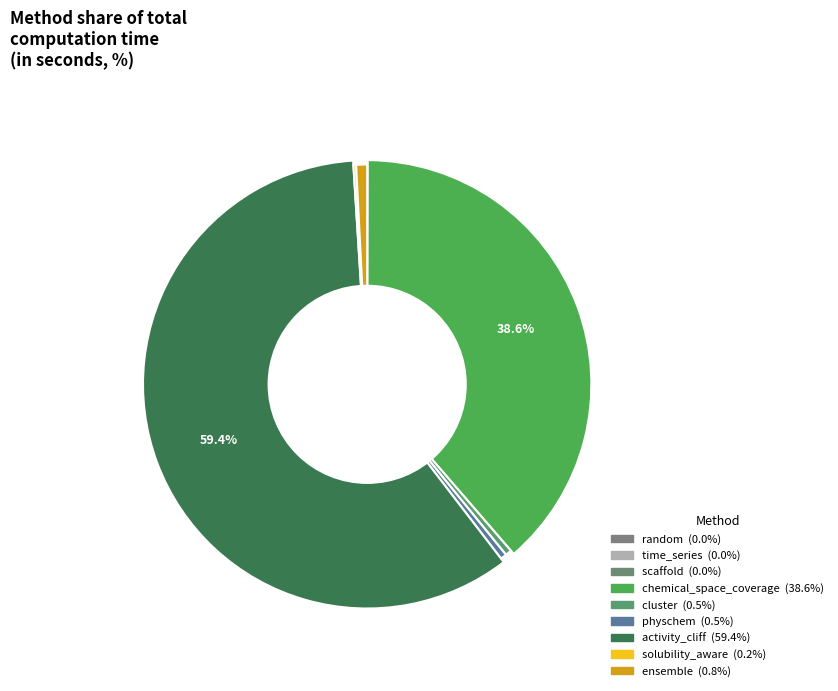

Which slice is the smallest?

time_series